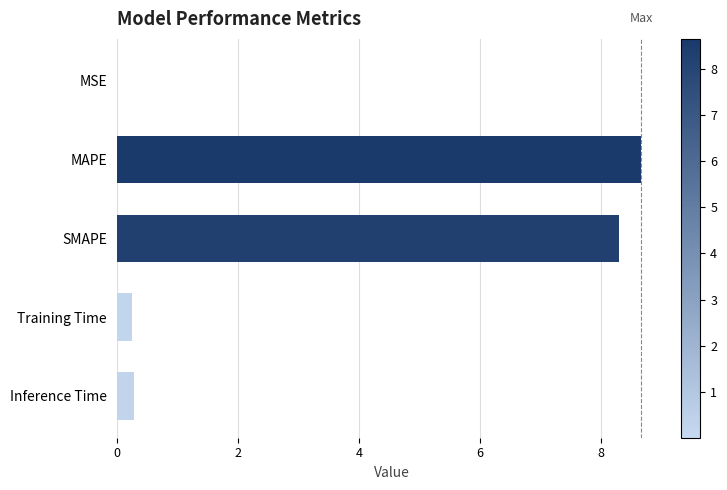

What value does the data have at Inference Time?

0.3